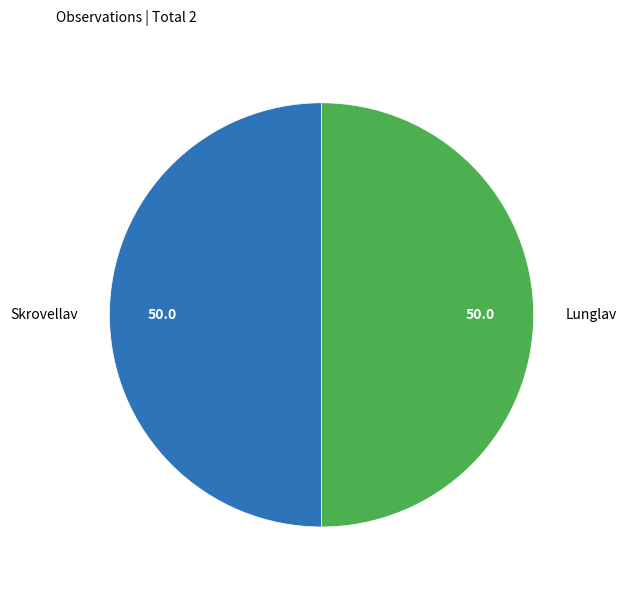

Approximately how many times larger is the value at Lunglav compared to Skrovellav?

1.0